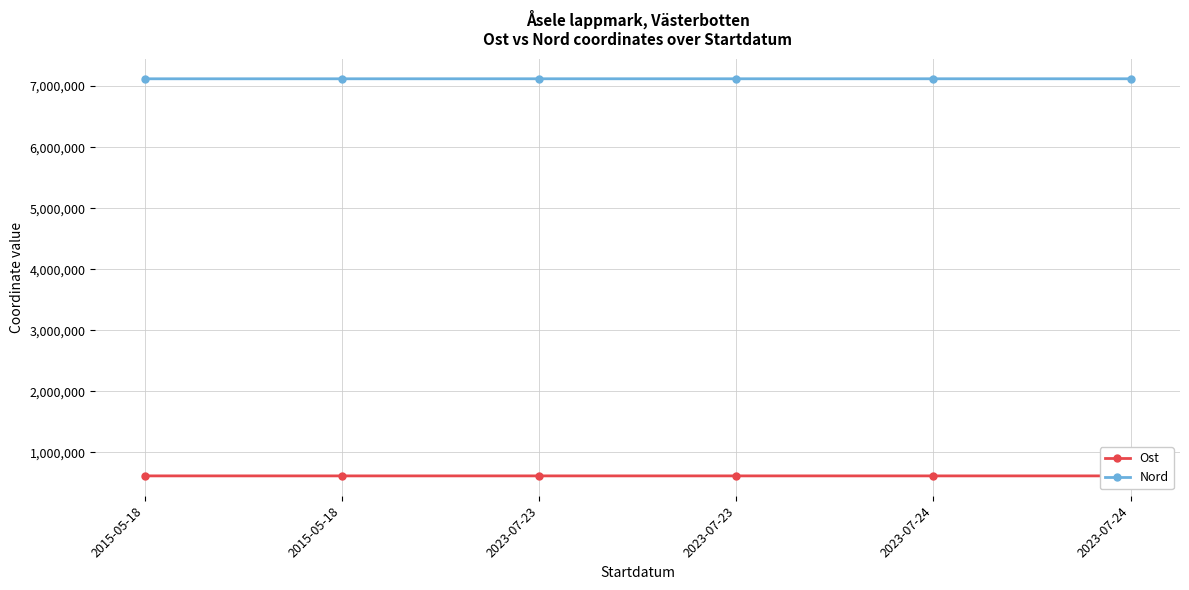

How many lines are shown in the chart?

2